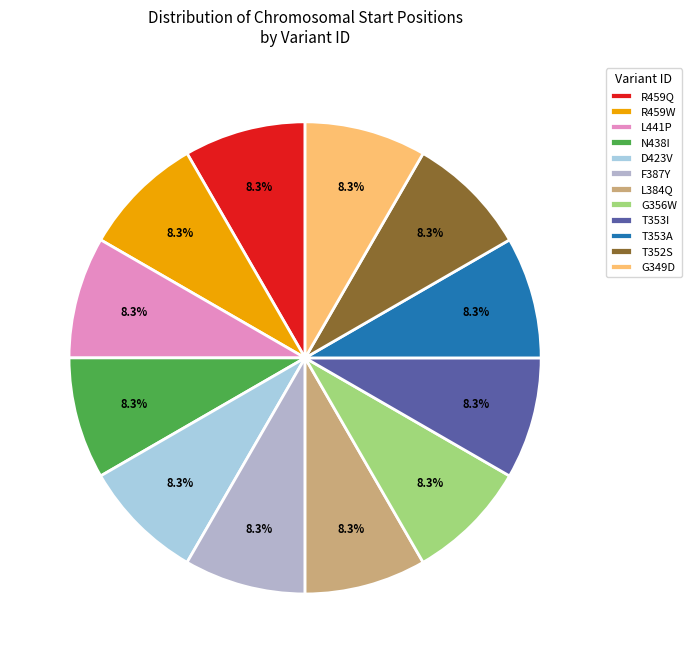

What percentage is the F387Y slice, to the nearest percent?

8%